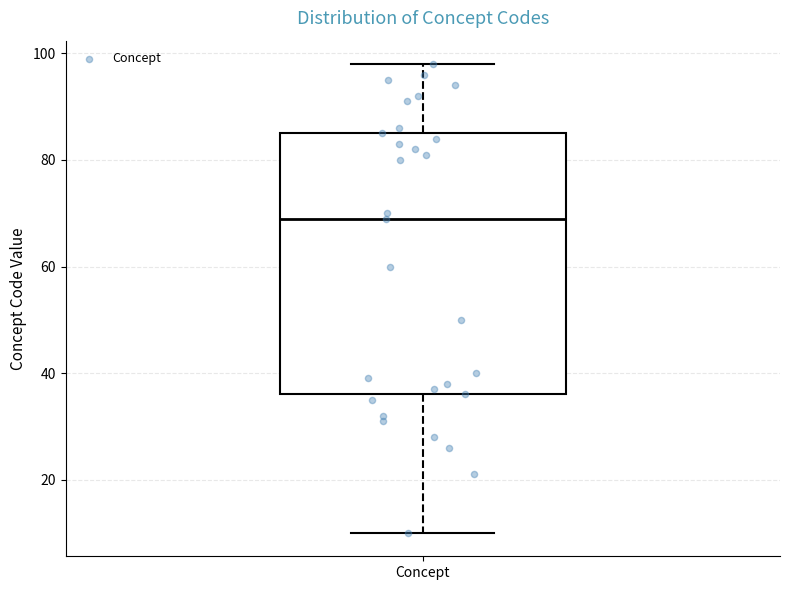

Read this box plot against the y-axis: the position of the median line, the range covered by the box, and the ends of both whiskers. The values are not printed on the chart, so give them approximately, as read against the axis.

median 70, box 36 to 86, whiskers 10 to 98